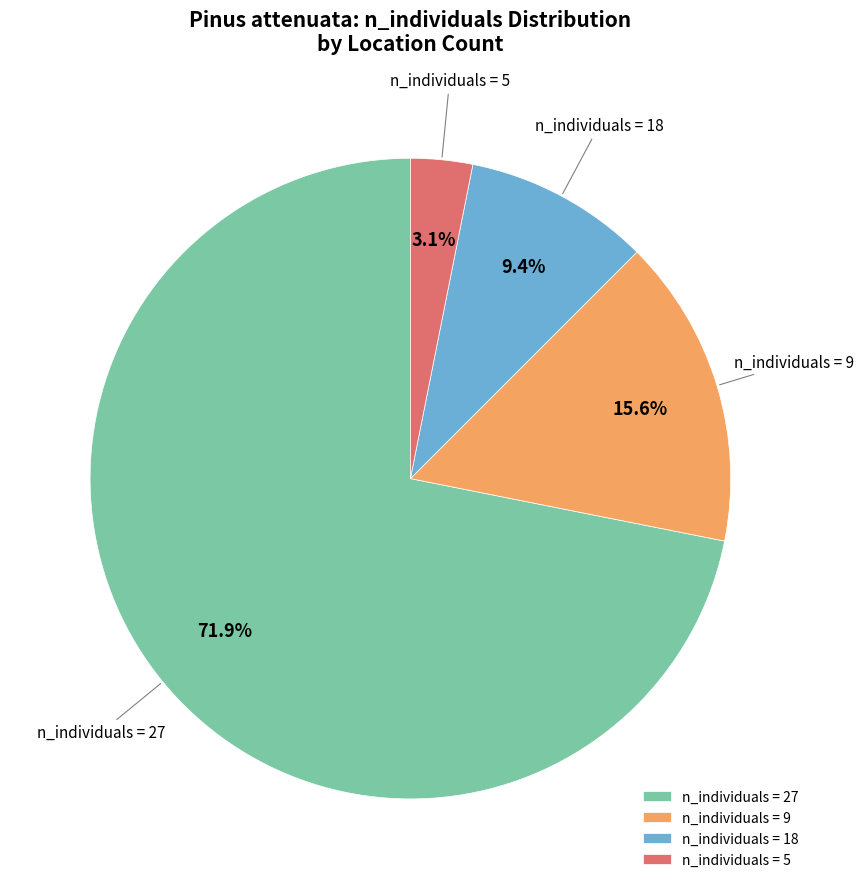

Is n_individuals = 9 the majority of the pie?

No